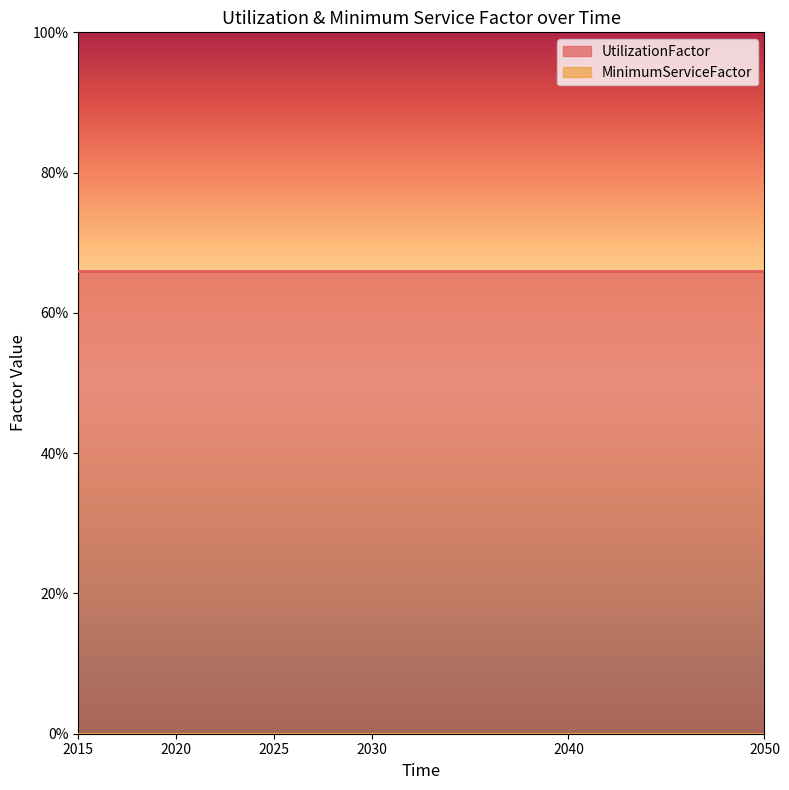

Between 2020 and 2015, which is larger?

2020